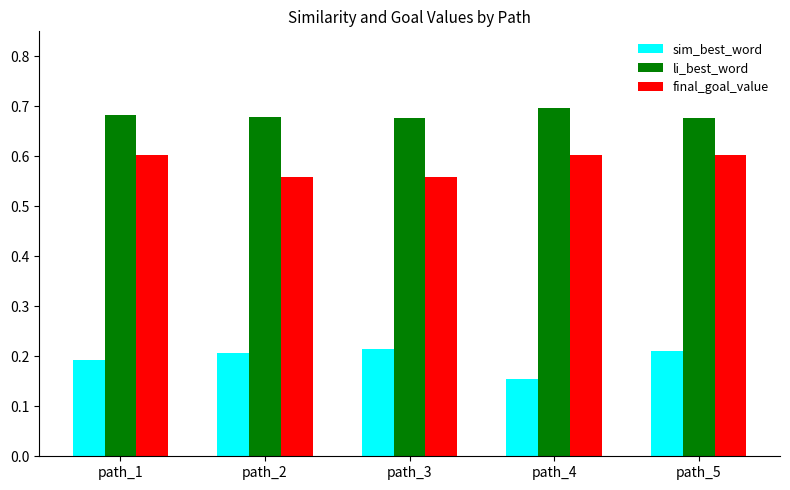

How many final_goal_value values are between 0 and 1?

5